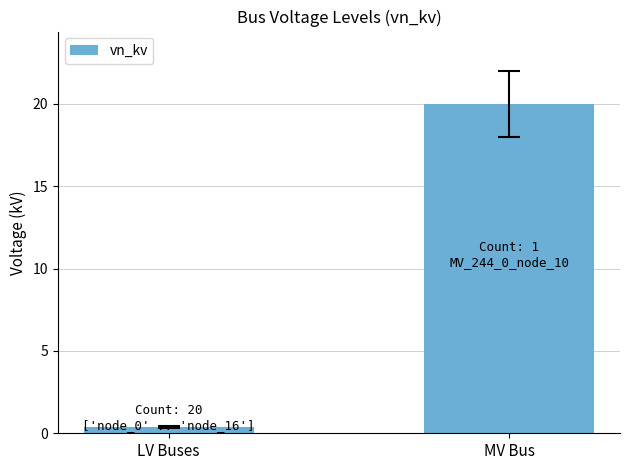

Rank the categories by value from lowest to highest.

LV Buses, MV Bus